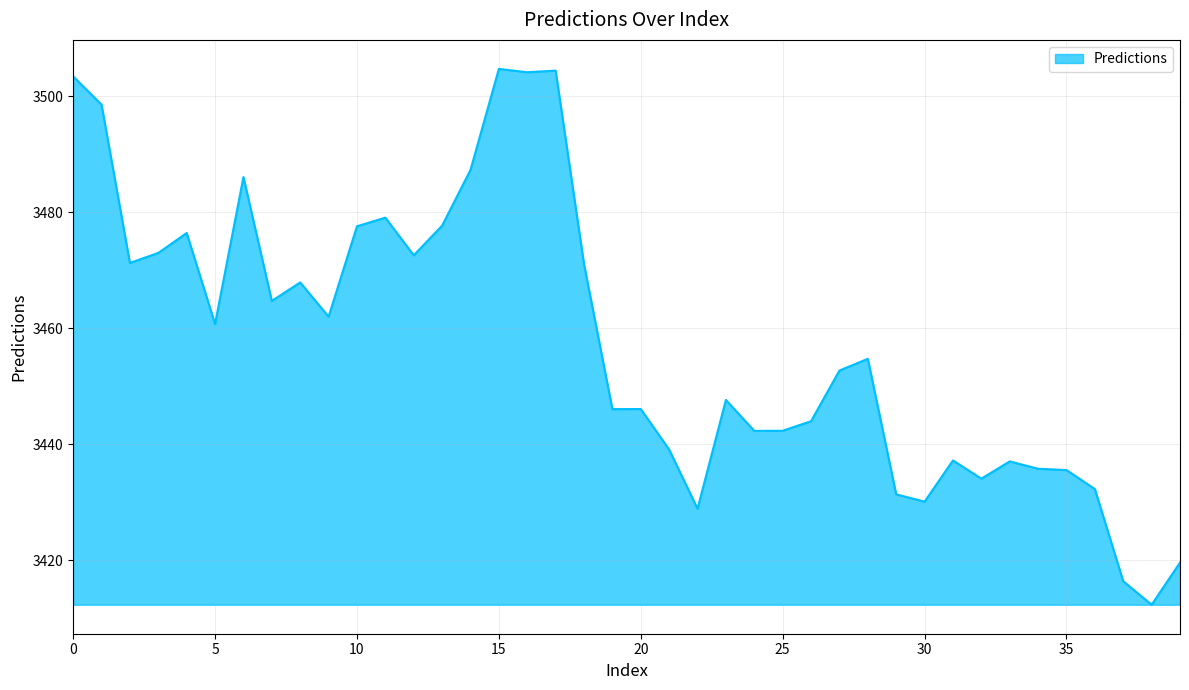

What is the minimum value shown in the chart?

3412.3